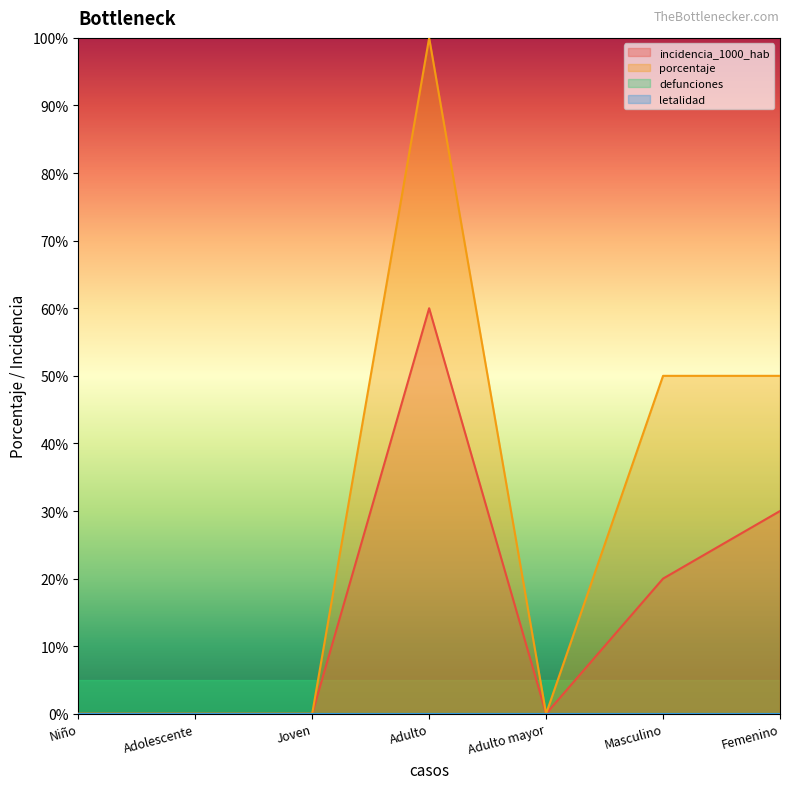

What is the difference between the highest and lowest values at Femenino?

20